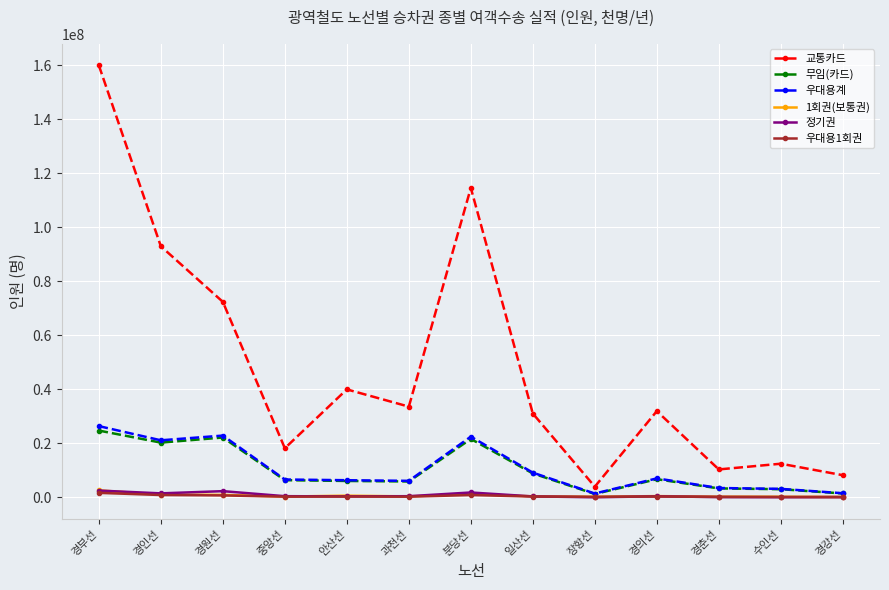

What is the approximate value of 우대용계 at 안산선, to the nearest 10?

6331980